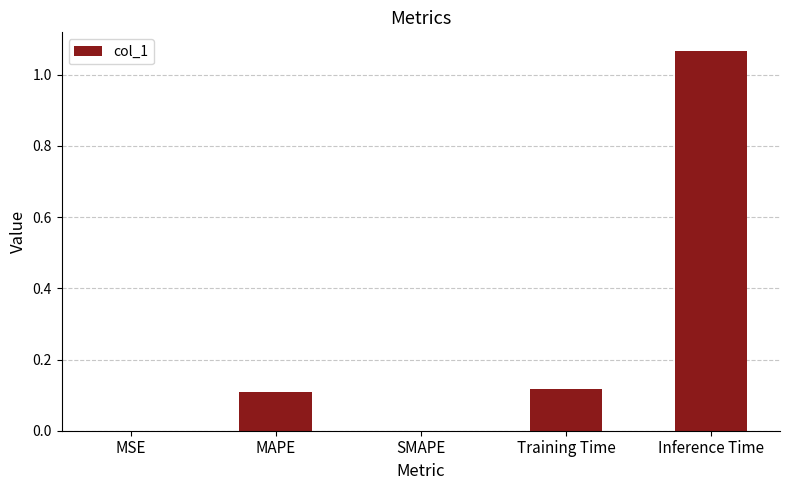

What is the sum of all values?

1.3